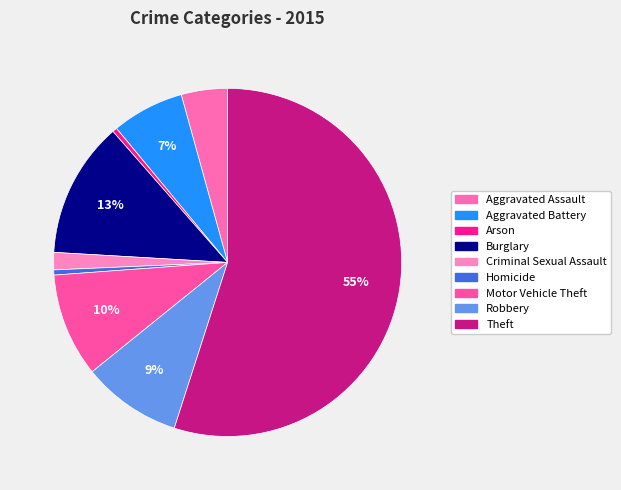

What is the change in value from Arson to Burglary?

+12736